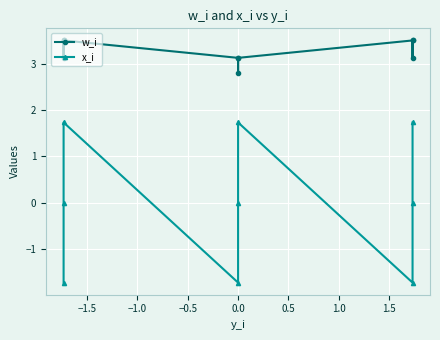

True or false: w_i and x_i intersect in this chart.

False